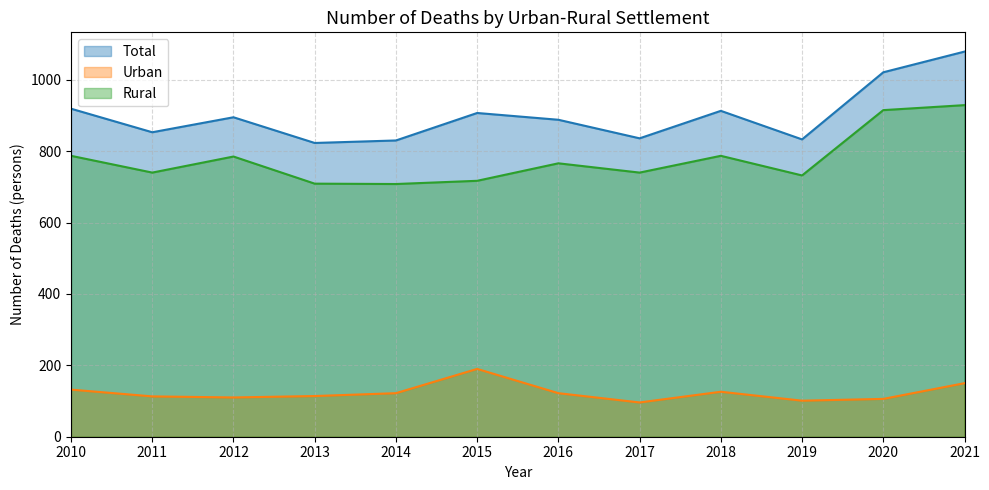

What is the value of the Total point at the 11th from the left?

1021